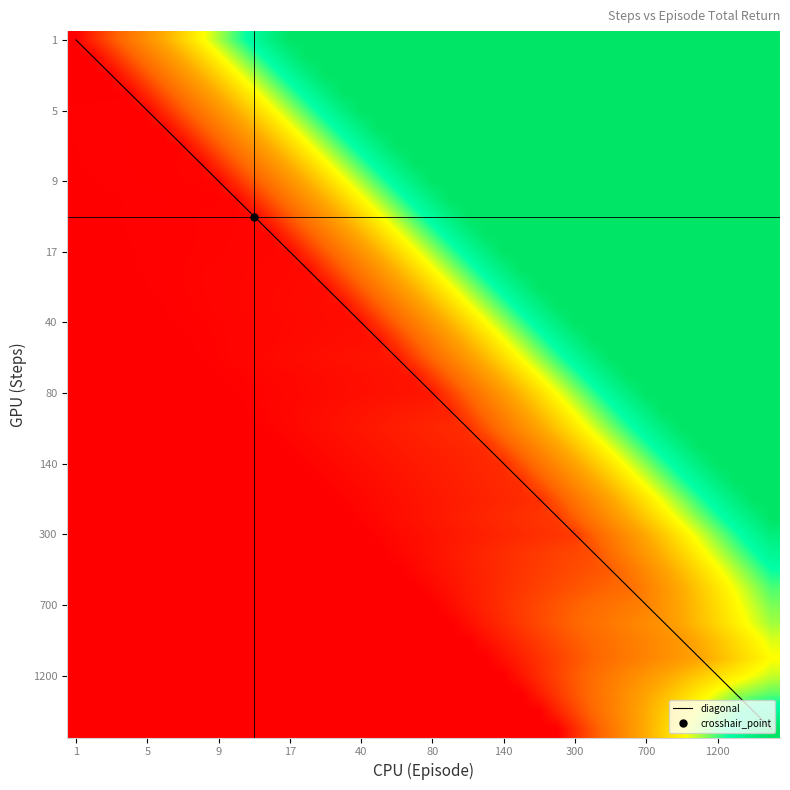

At which label is the value closest to 532?

33